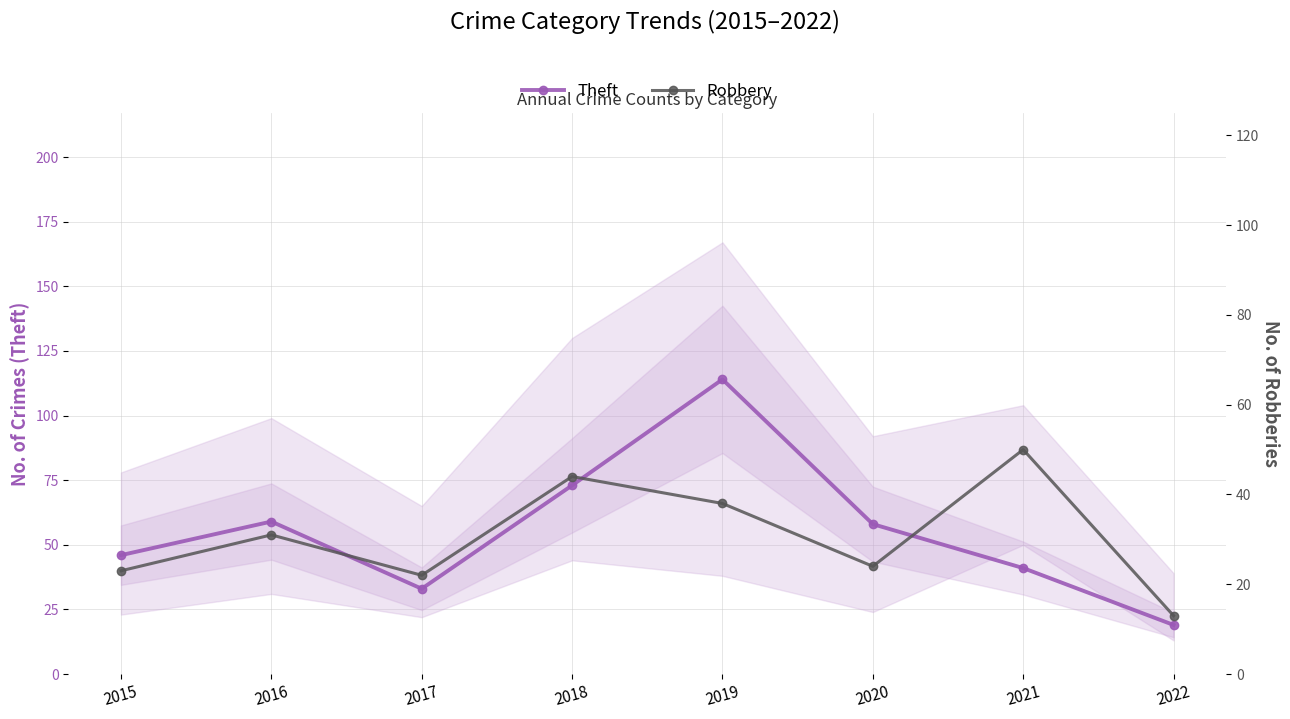

At which label does Theft reach its peak?

2019